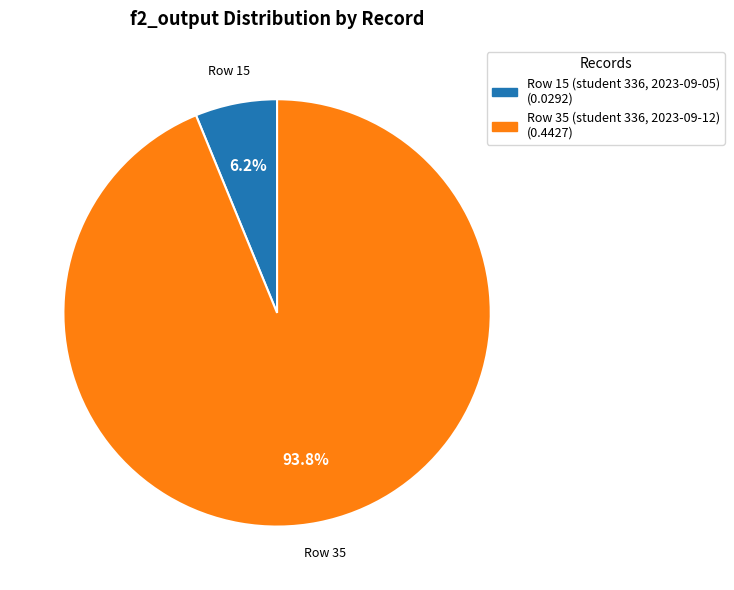

To the nearest percent, what percentage of the pie is Row 15 (student 336, 2023-09-05)?

6%